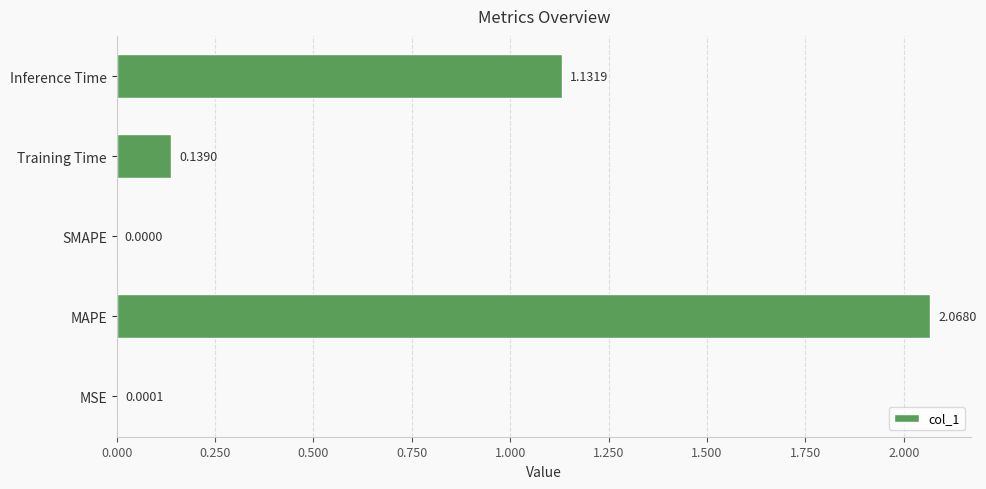

Are the bars horizontal?

Yes